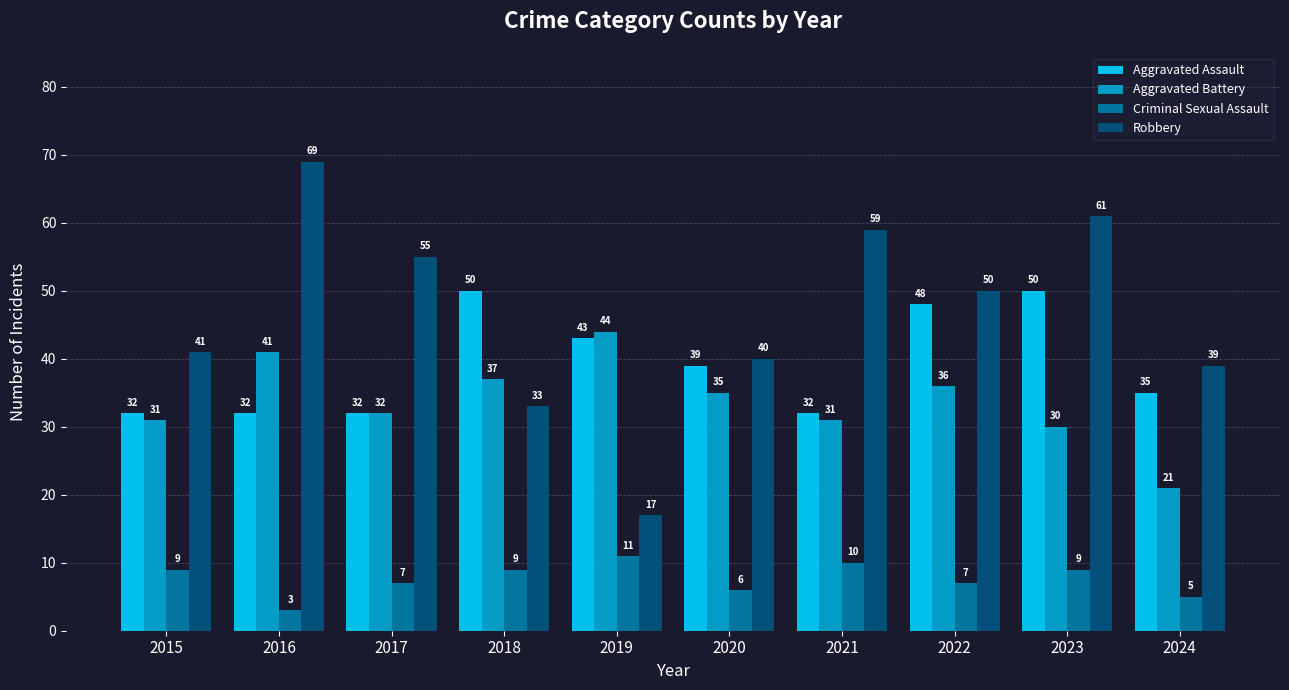

The value of Criminal Sexual Assault at 2017 is 3. True or false?

False